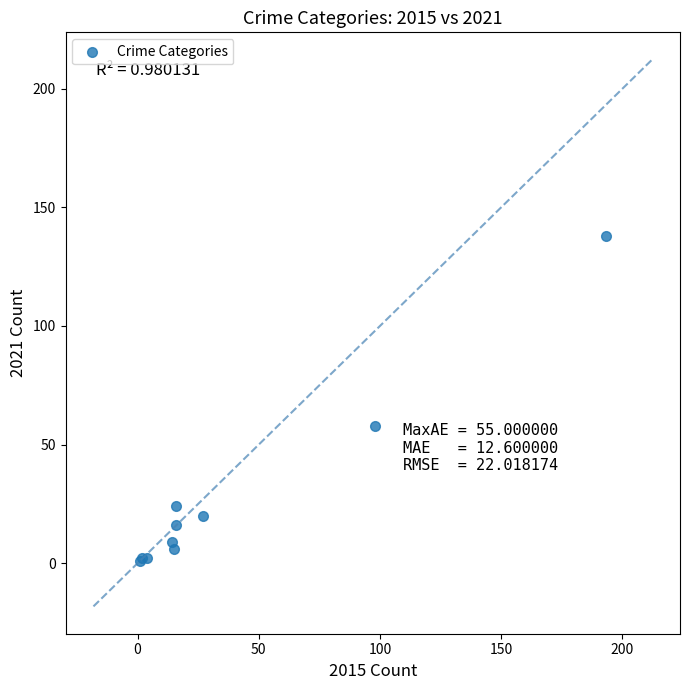

What Y value in the scatter plot is closest to 69?

58